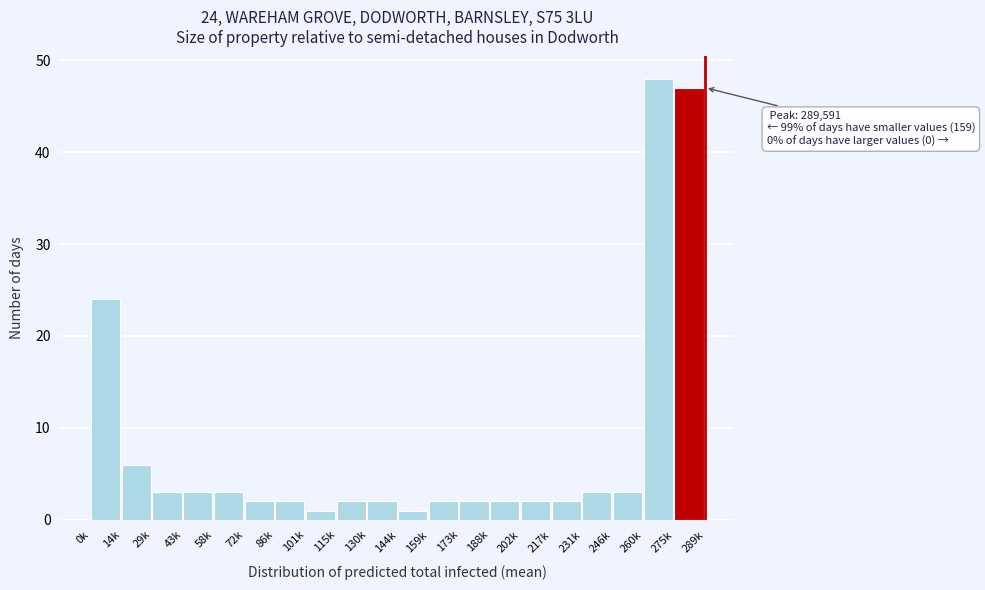

Reading right to left, list all the values displayed in this chart.

47	48	3	3	2	2	2	2	2	1	2	2	1	2	2	3	3	3	6	24